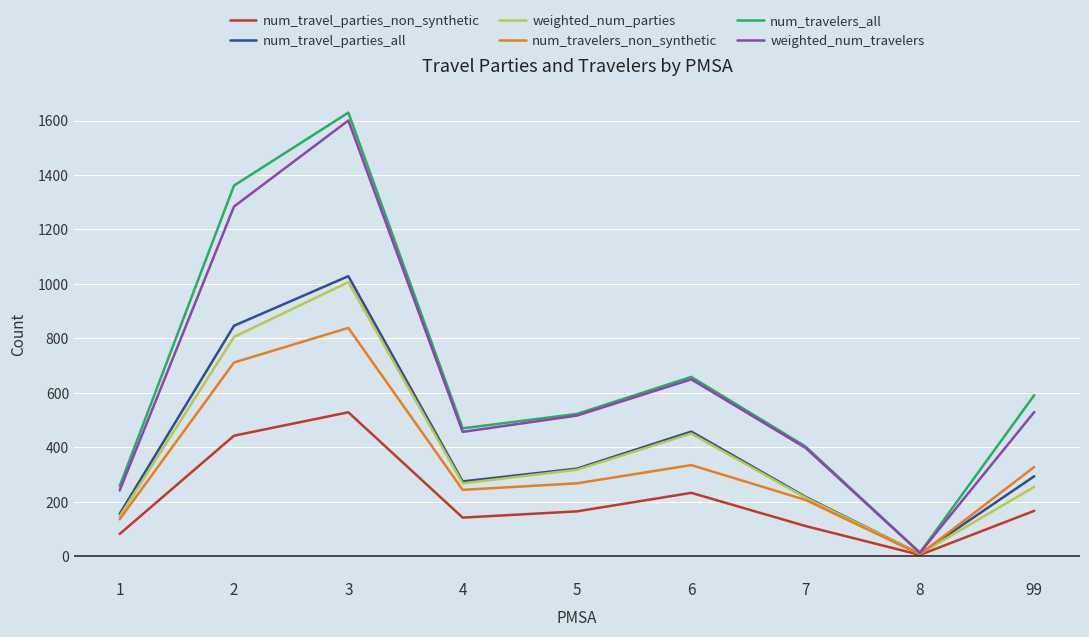

What is the maximum value shown in the chart?

1629